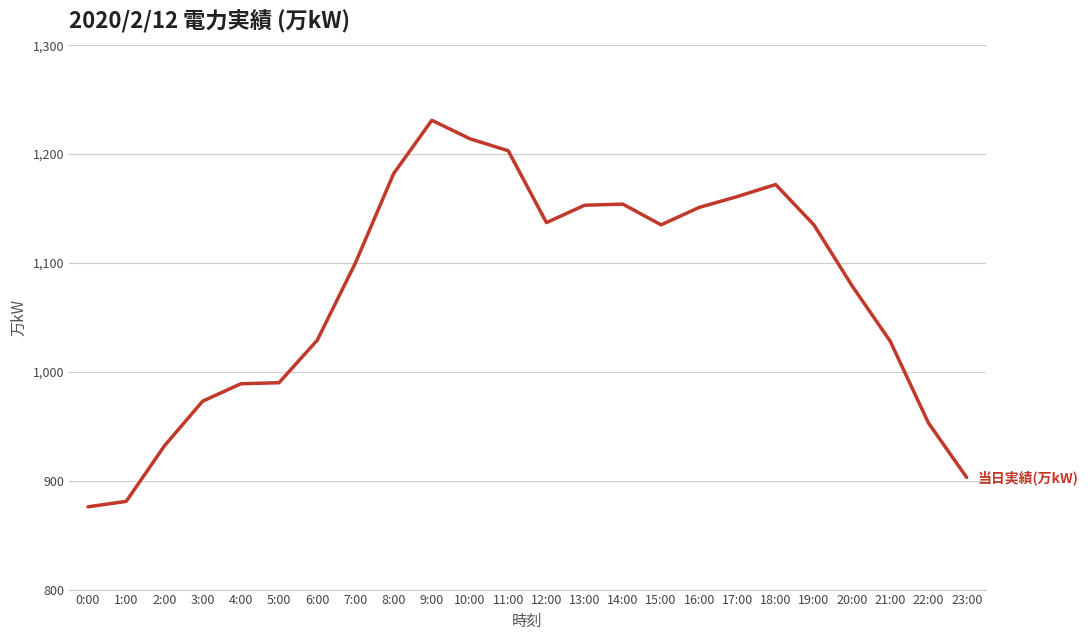

What is the difference between the values at 20:00 and 9:00?

152